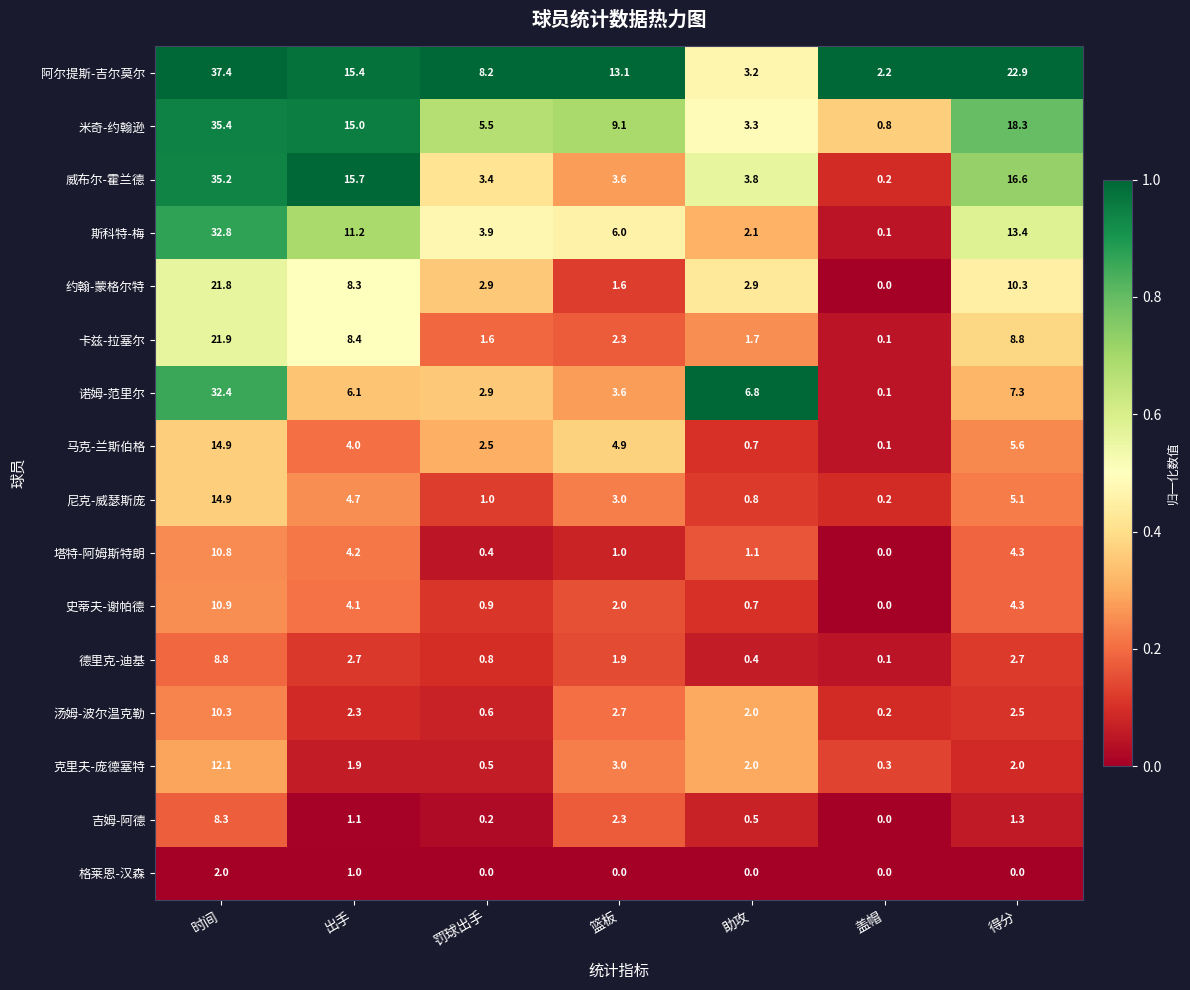

The 尼克-威瑟斯庞 series shows 1.0 at 罚球出手. True or false?

True